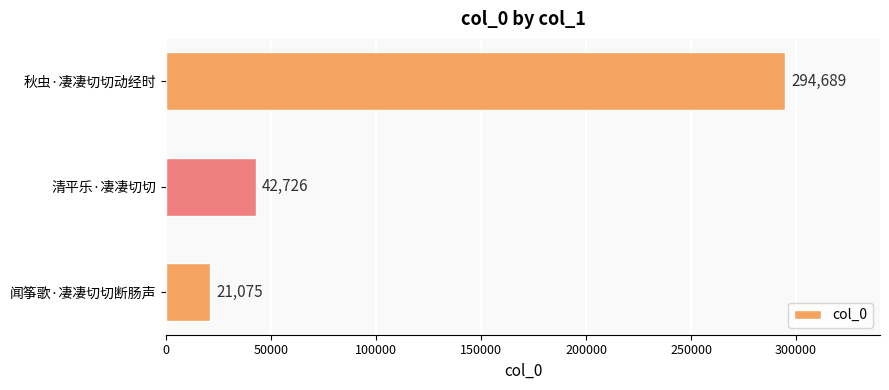

Are the bars horizontal?

Yes